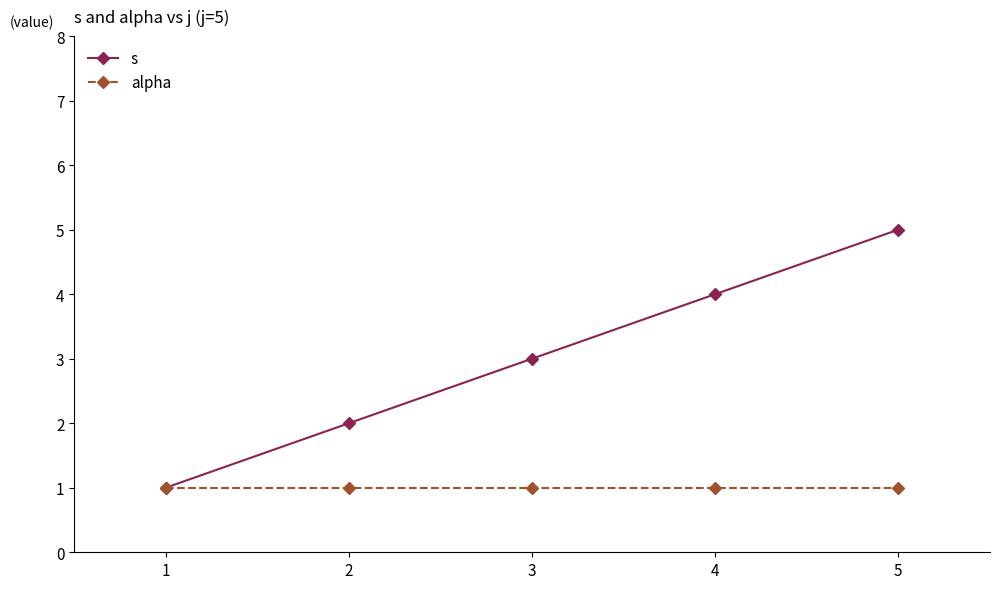

Rank the series by their average value, from highest to lowest.

s, alpha